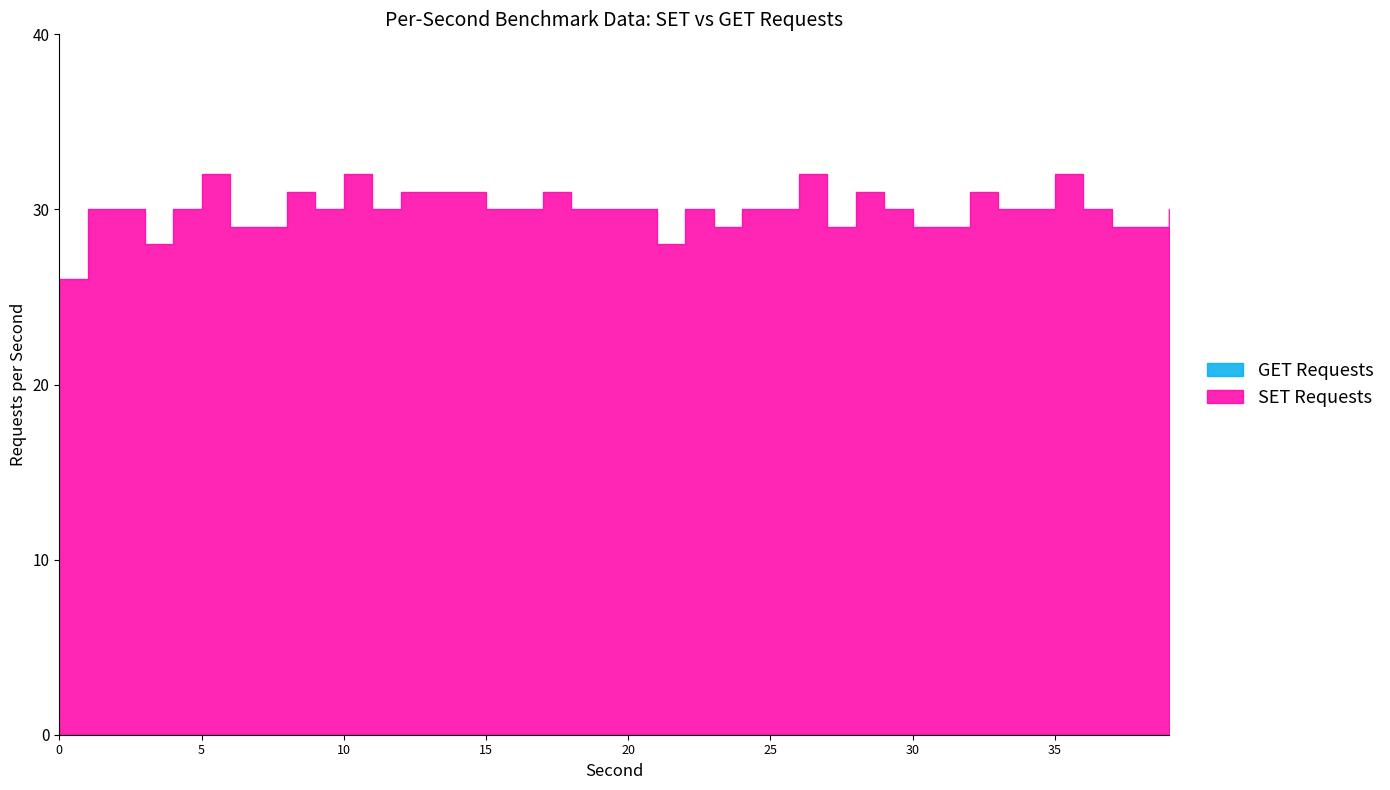

Does the chart display data point markers on the line(s)?

No